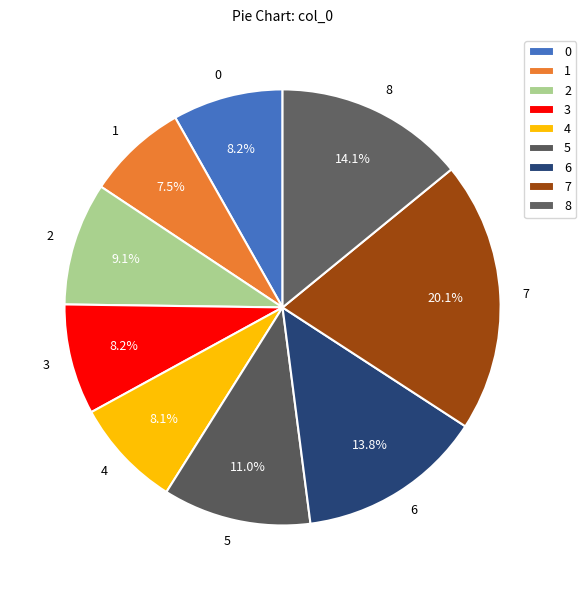

What percentage is NOT represented by 0?

91.8%